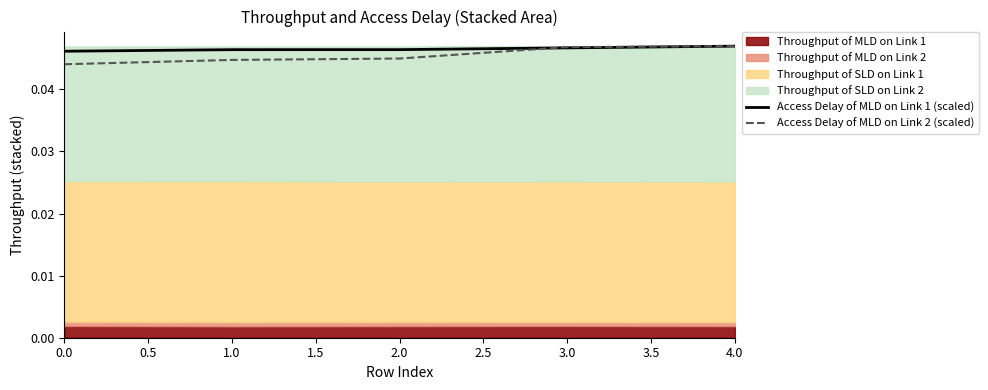

Is it true that Access Delay of MLD on Link 1 (scaled) equals 0.1 at 0.0?

False